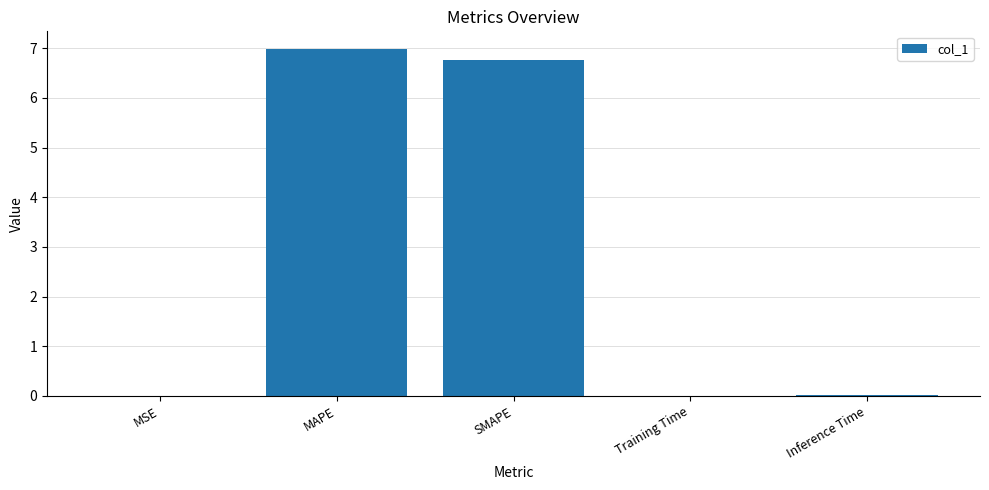

What is the difference between the values at SMAPE and Training Time?

6.7